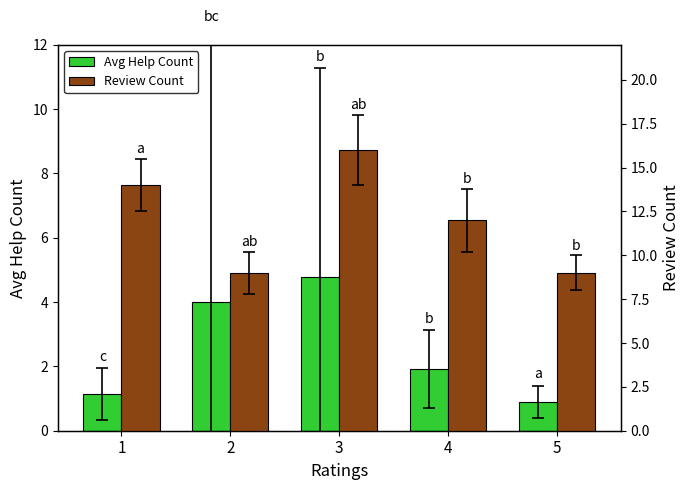

Count the number of data series in this chart.

2